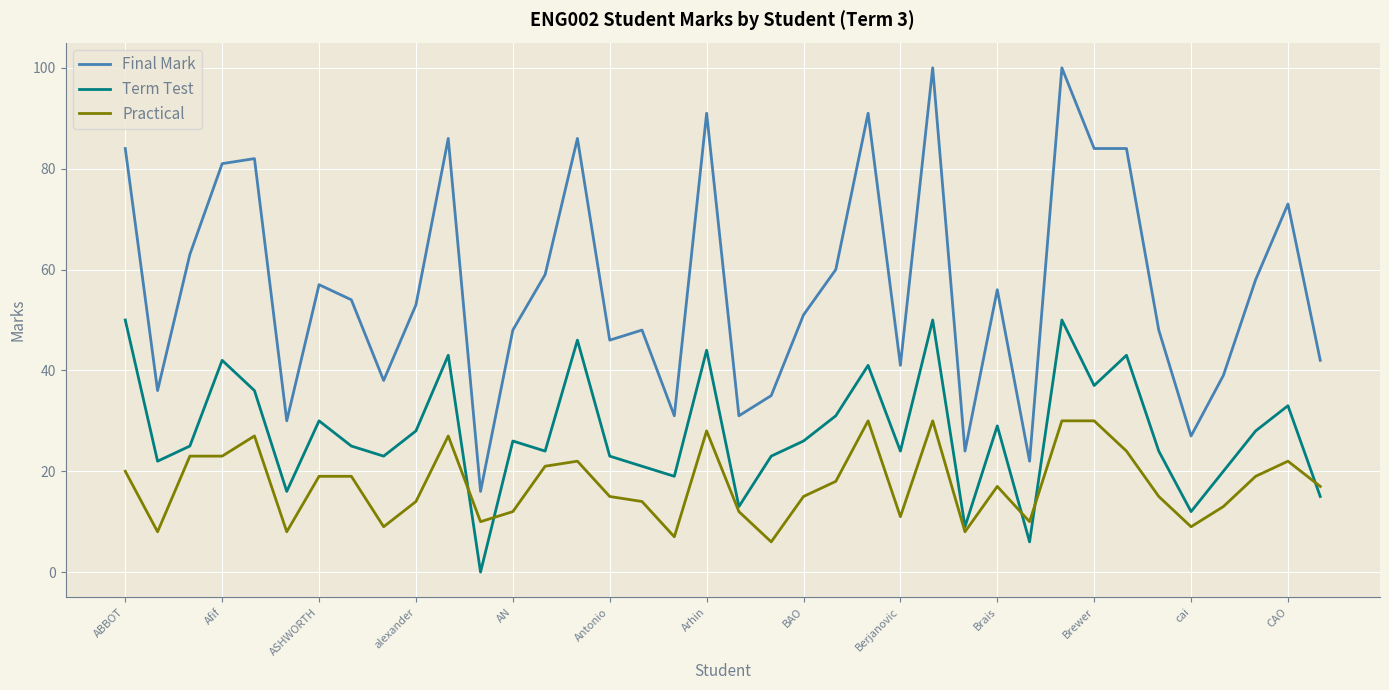

List the series in order of their overall mean, lowest first.

Practical, Term Test, Final Mark